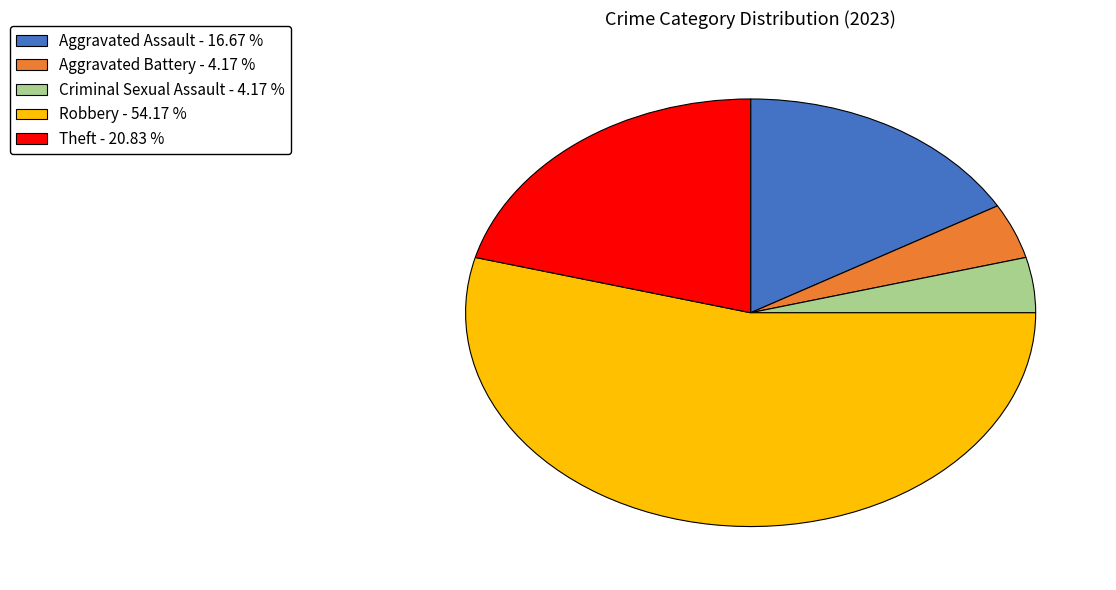

Which slice is the largest?

Robbery - 54.17 %